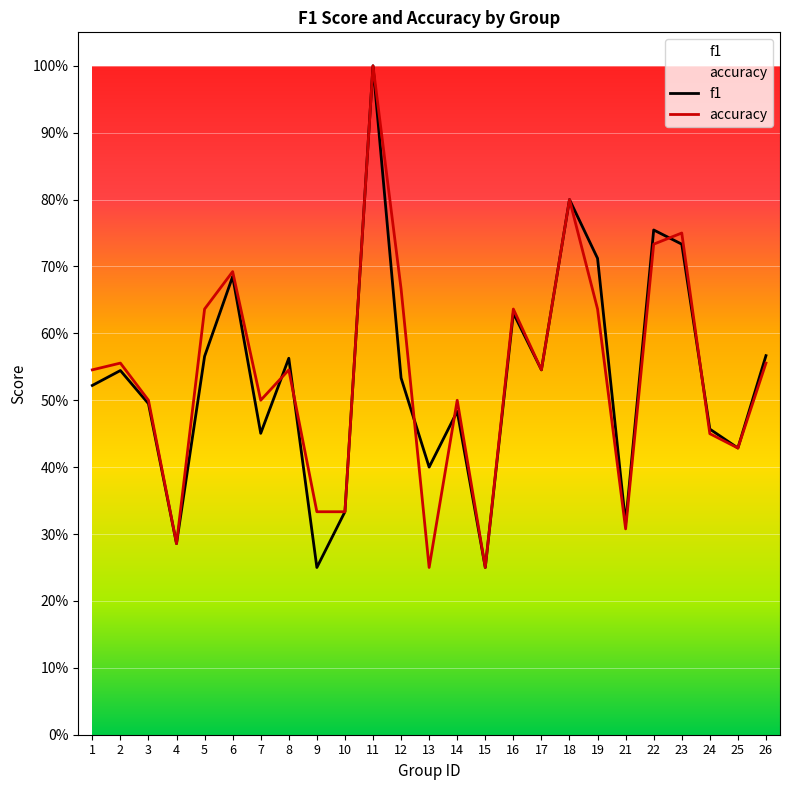

At which label does f1 reach its minimum?

9